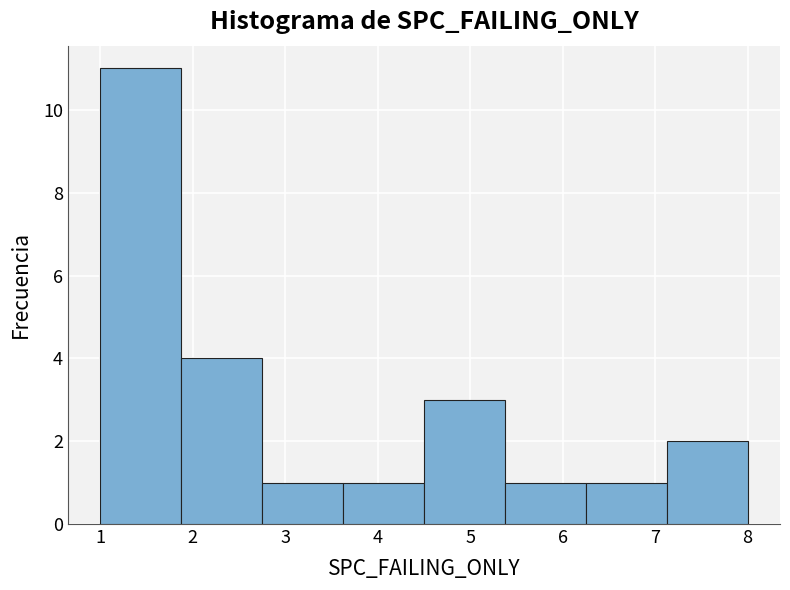

Which range on the x-axis has the tallest bar?

1.0 to 1.9